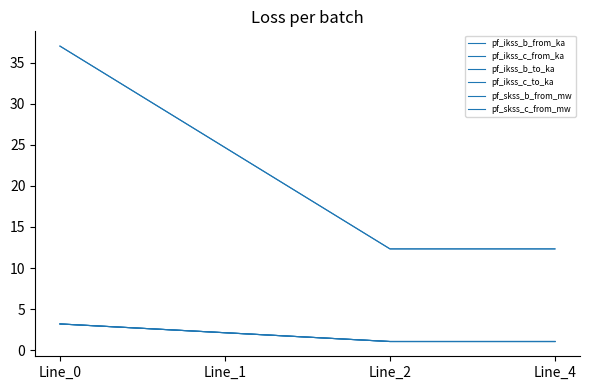

What is the greatest value displayed?

37.0